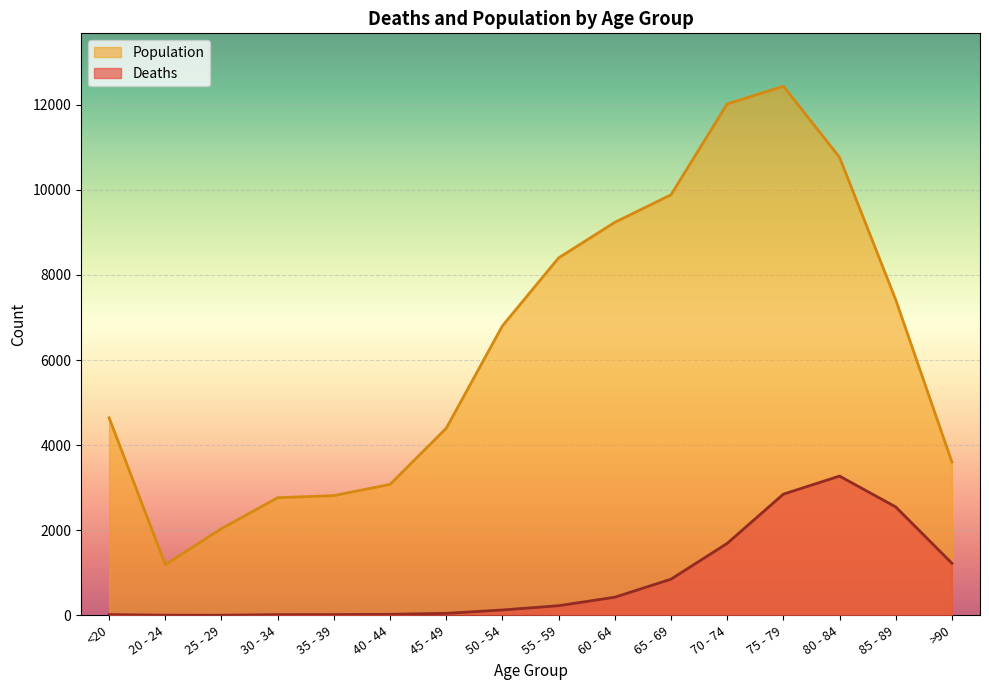

How many interior local valleys does the Deaths series have?

1